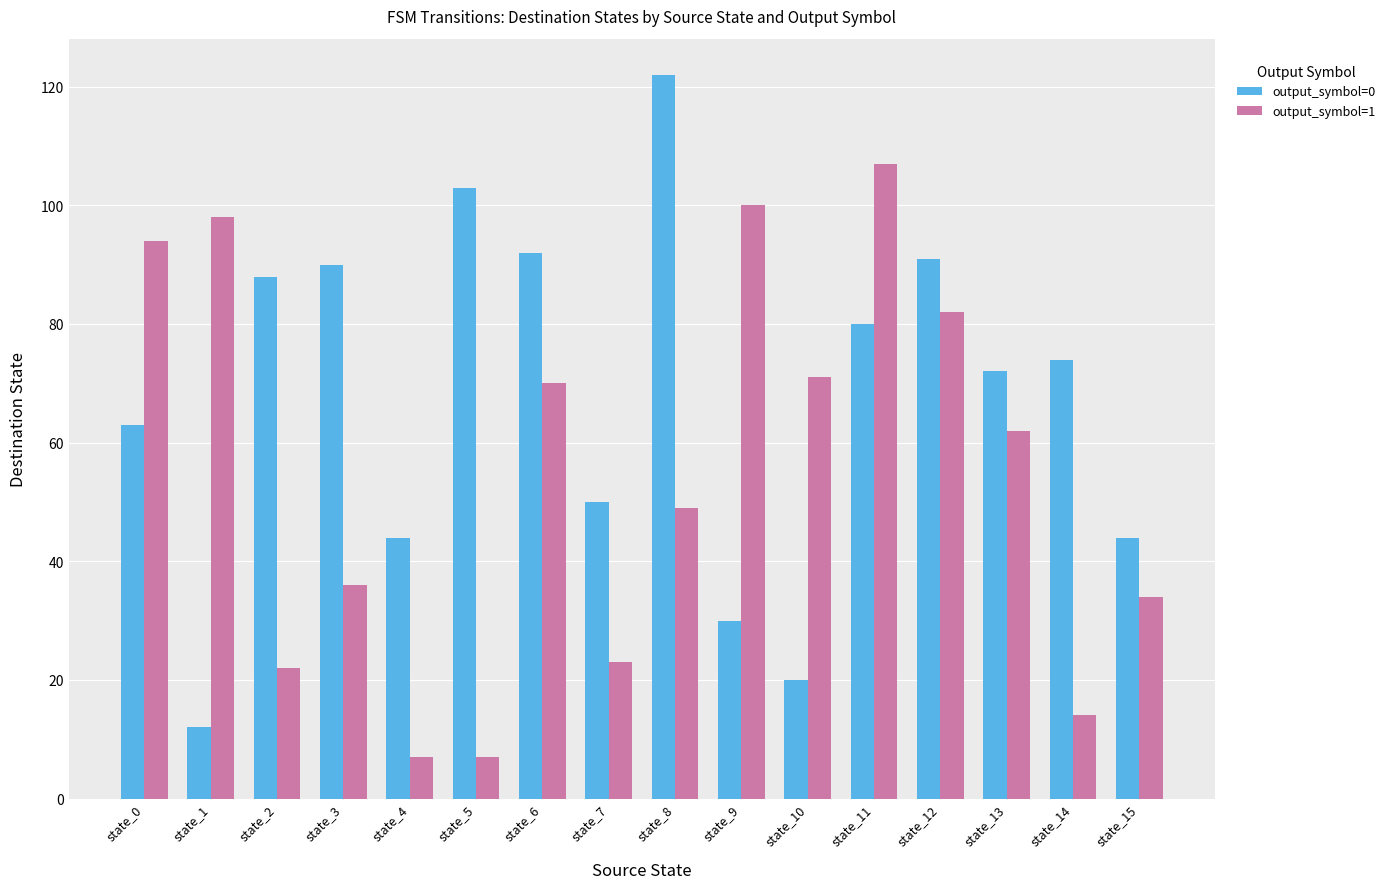

Rank the series by their average value, from highest to lowest.

output_symbol=0, output_symbol=1